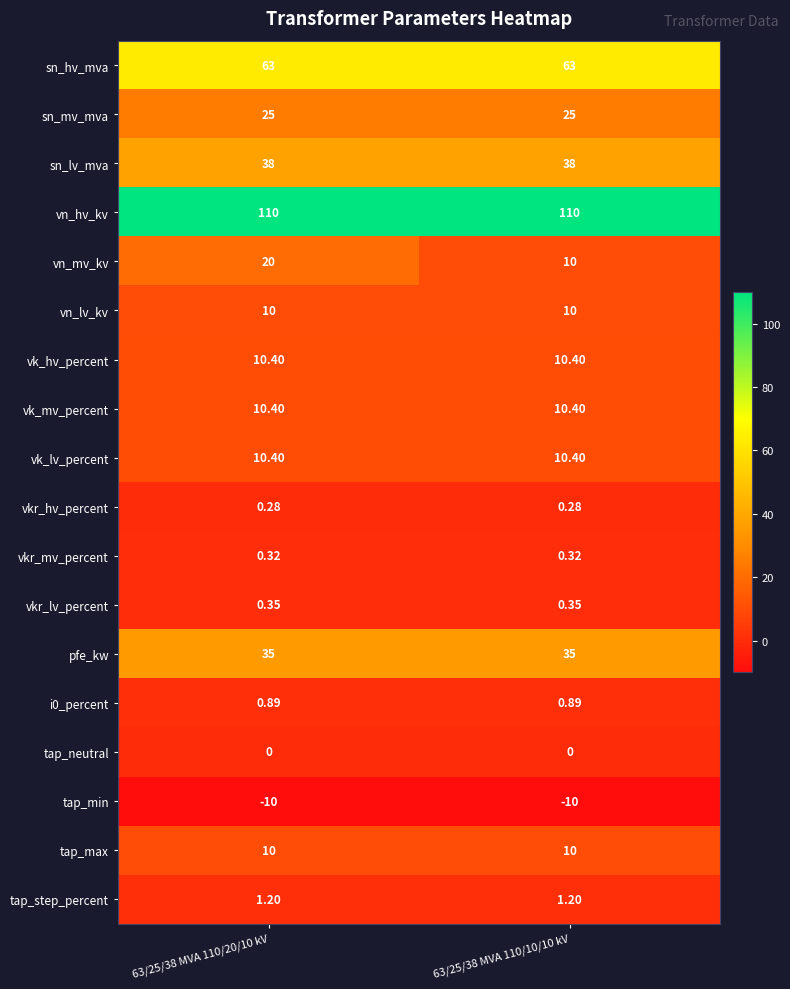

Which series has the largest total across all categories?

vn_hv_kv